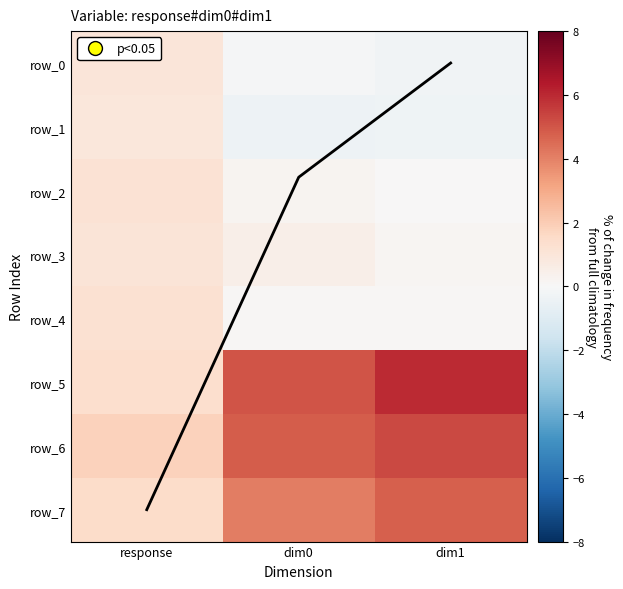

How many series are shown in this chart?

9